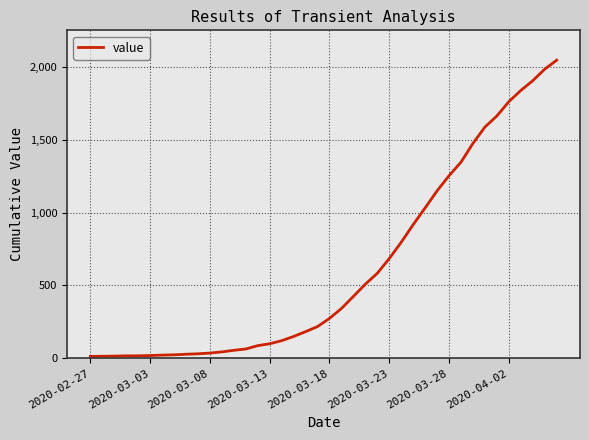

Count the number of categories in the chart.

40